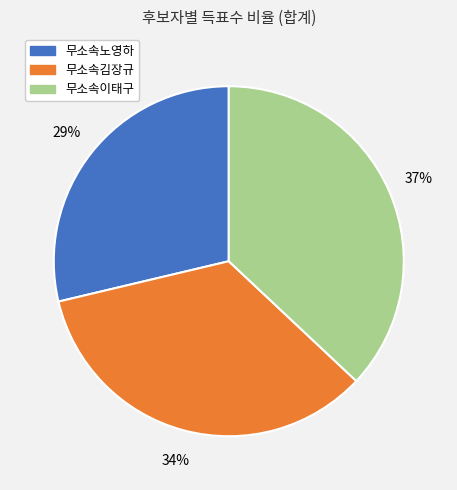

What percentage is the 무소속노영하 slice, to the nearest percent?

29%